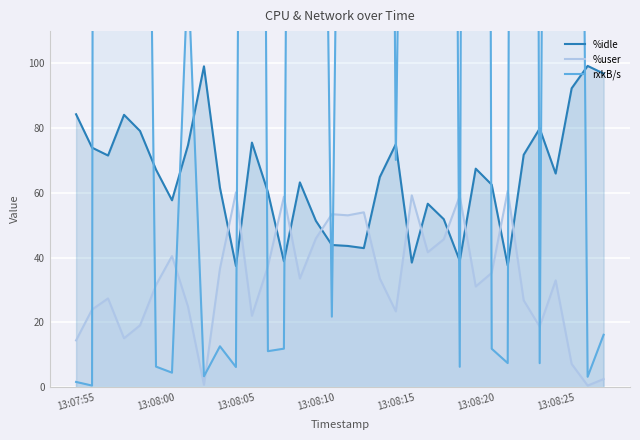

What is the sum of all rxkB/s values?

15127.6